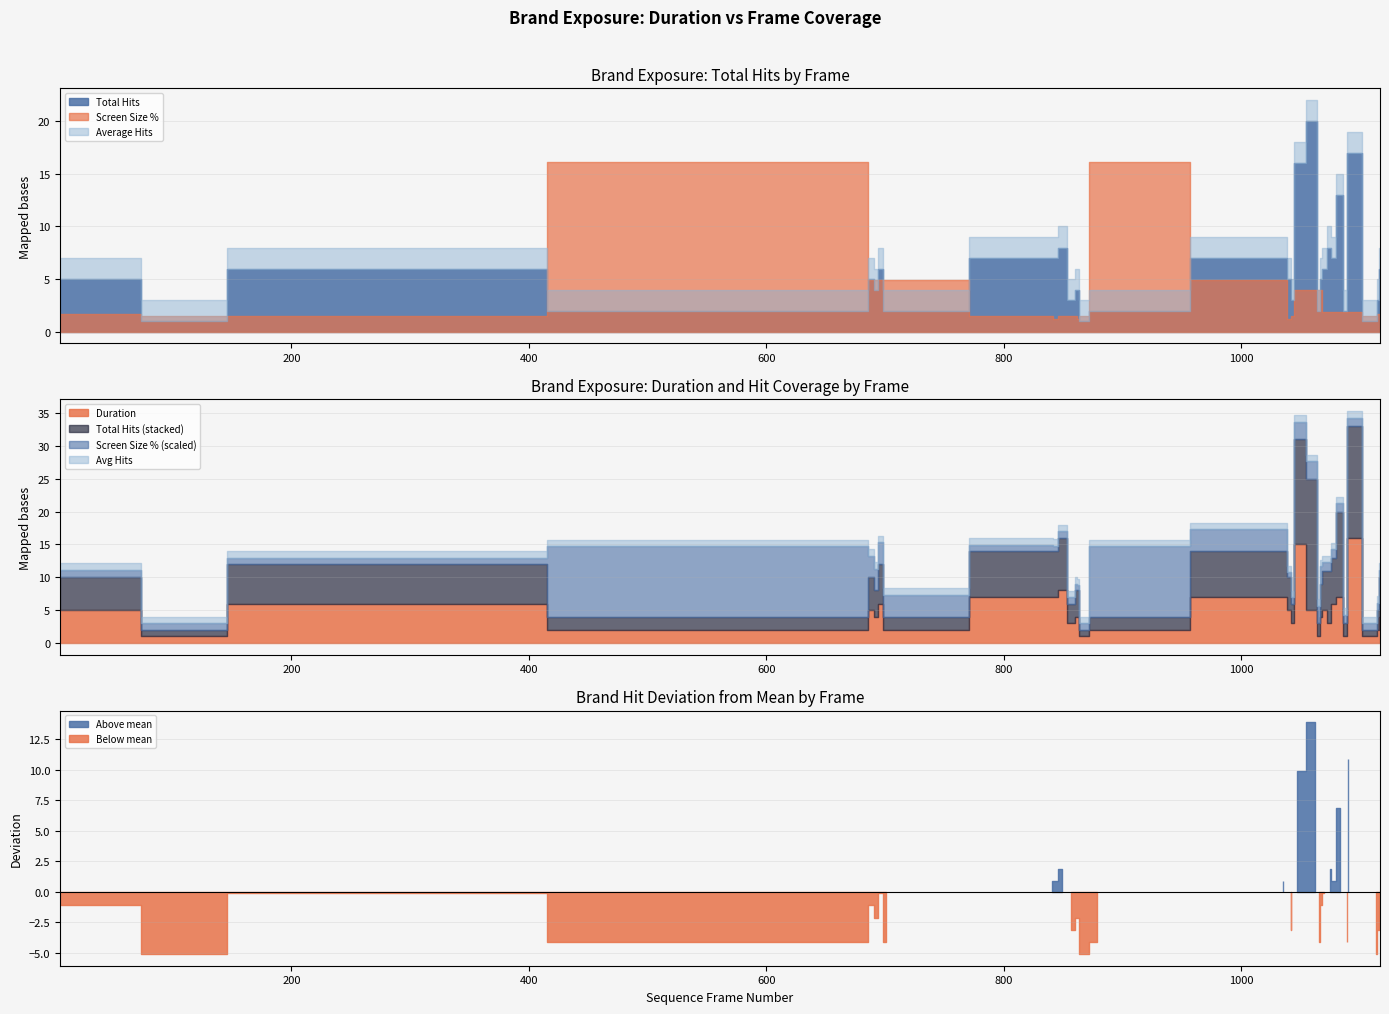

True or false: Average Hits and Total Hits intersect in this chart.

False